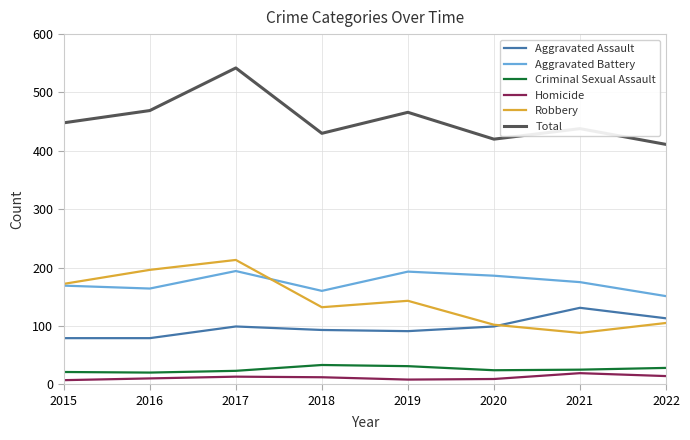

True or false: Aggravated Assault has a value of 79 at 2015.

True